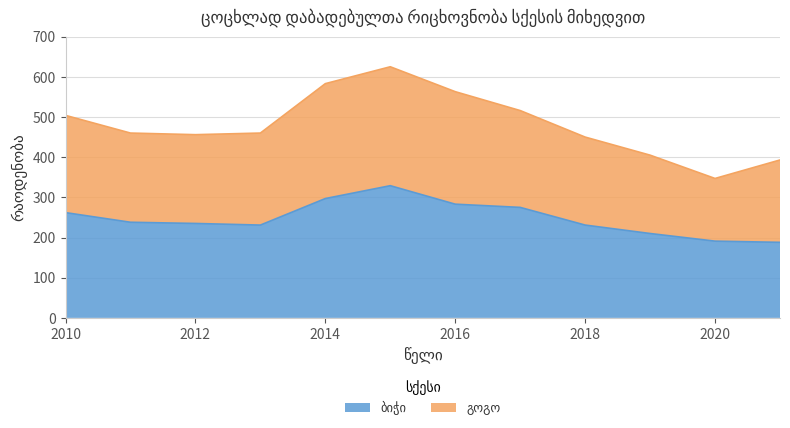

True or false: ბიჭი and გოგო intersect in this chart.

False